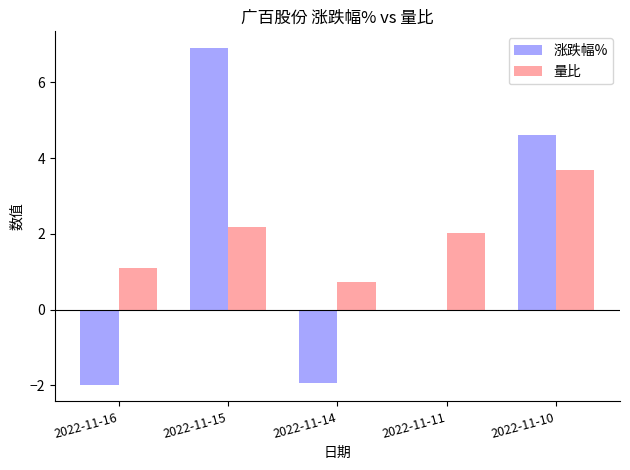

Is it true that 量比 equals 5.4 at 2022-11-10?

False